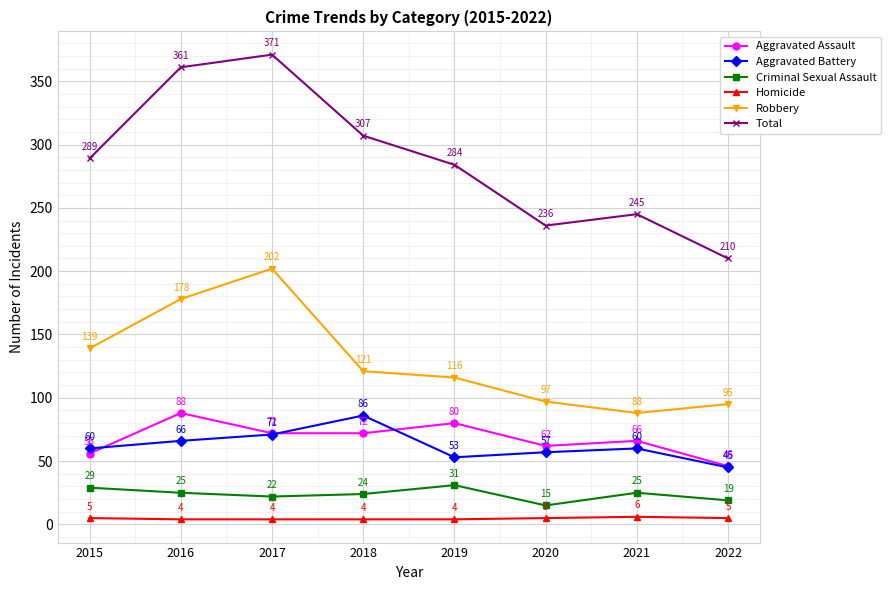

What is the sum of the Homicide values at 2021 and 2018?

10